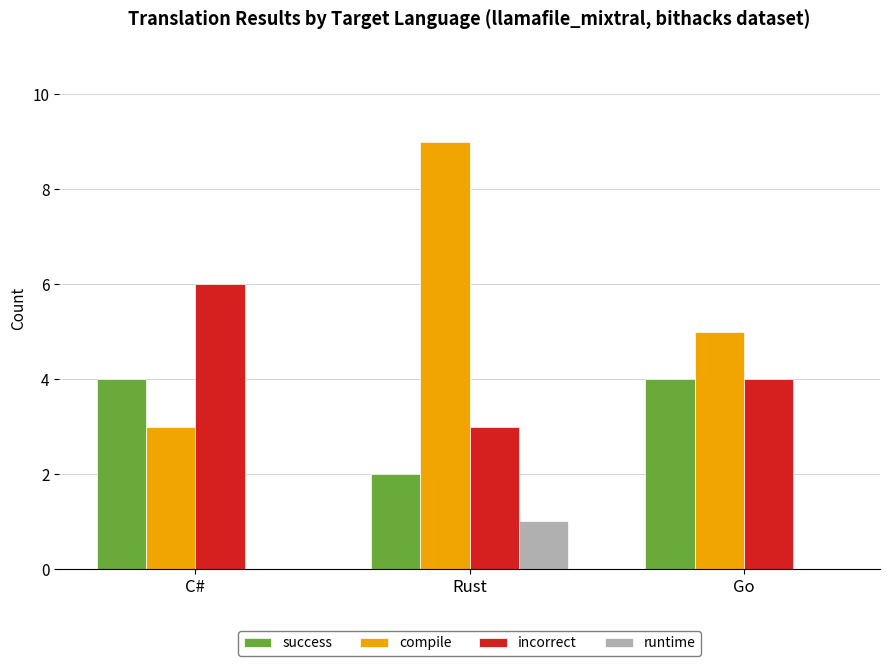

Where does the incorrect series first go above 4?

C#